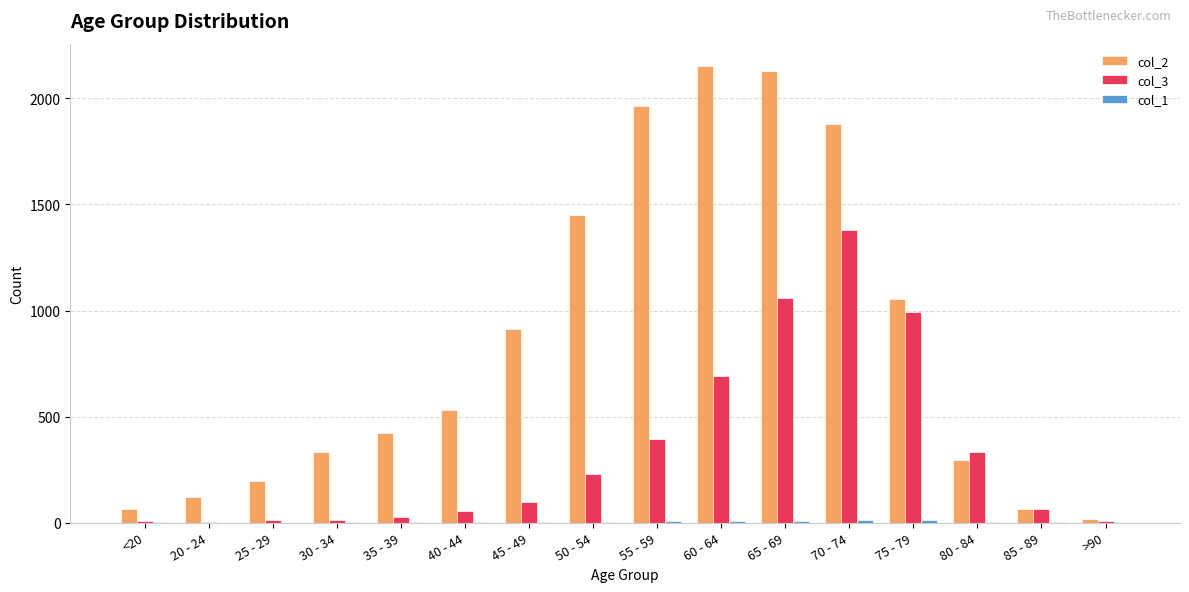

Is it true that col_3 equals 333 at 80 - 84?

True